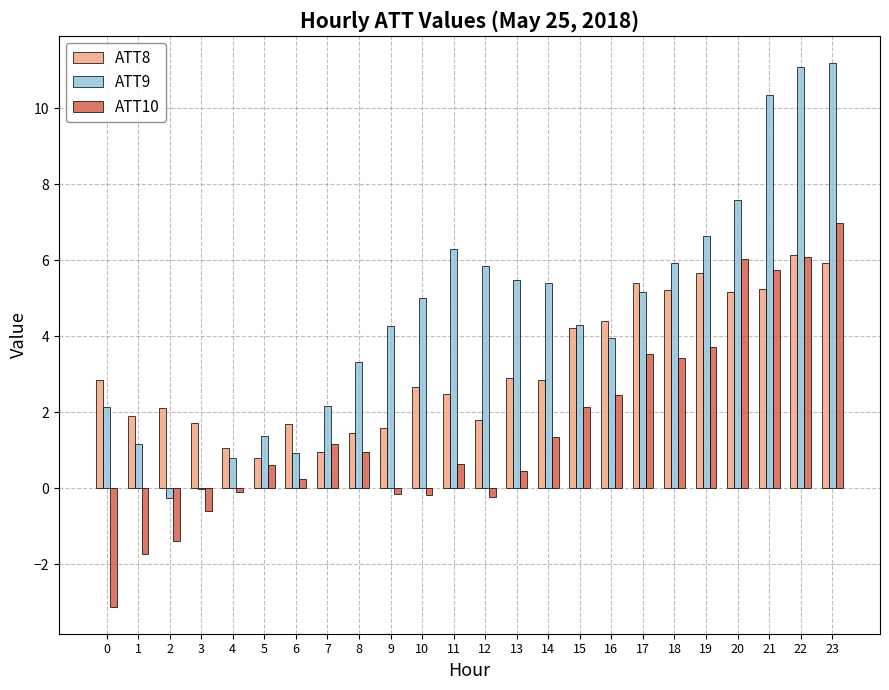

Where is ATT9 nearest to the value 5?

10